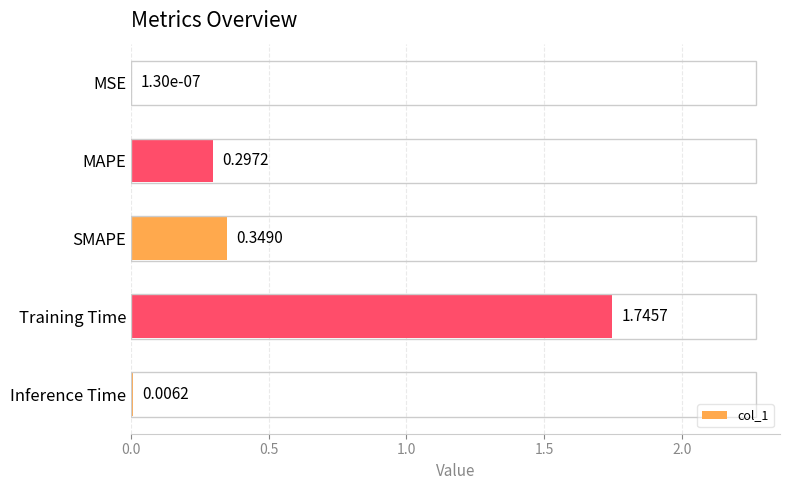

What is the sum of all values?

2.4